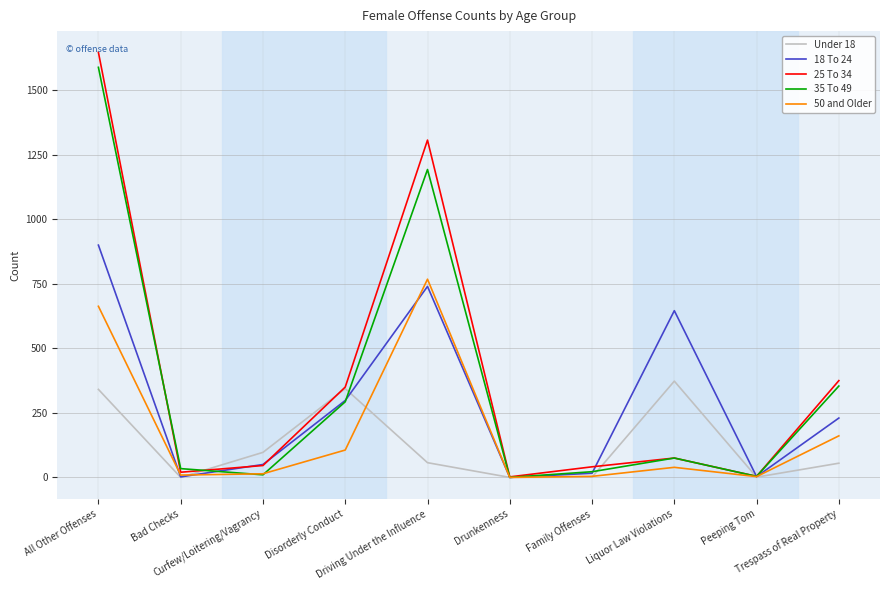

Which category has the highest value in the 18 To 24 series?

All Other Offenses